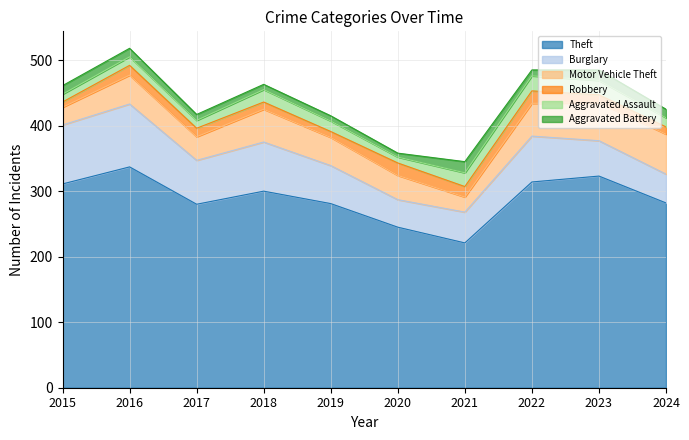

How many data points in Burglary are above 67?

4